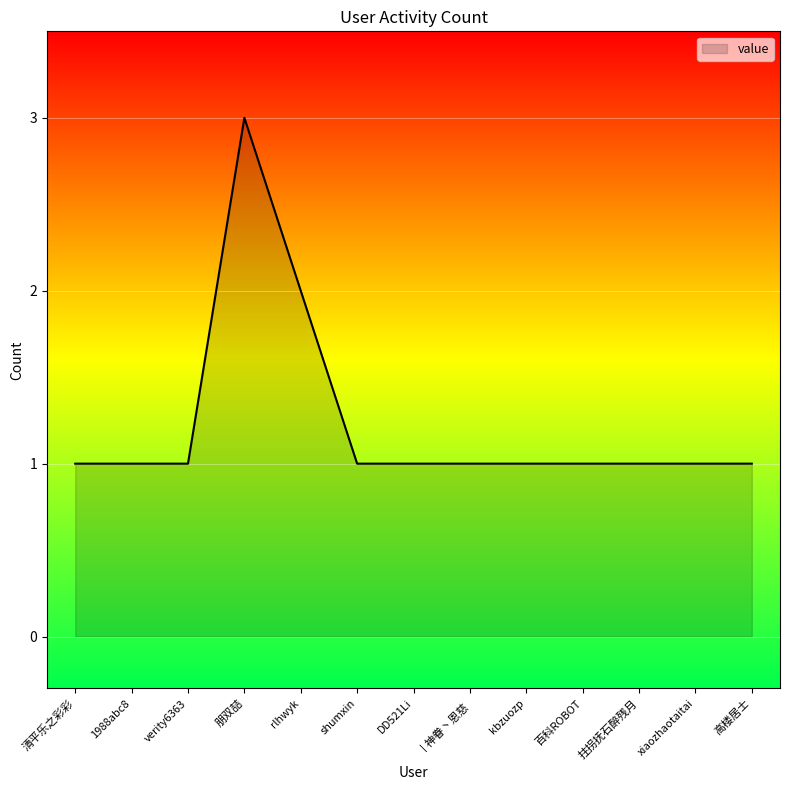

What is the ratio of the value at 清平乐之彩彩 to the value at 拄拐抚石醉残月?

1.0